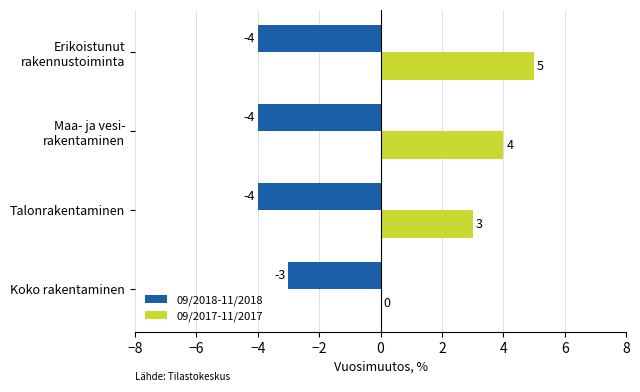

The 09/2018-11/2018 series shows -3 at Koko rakentaminen. True or false?

True